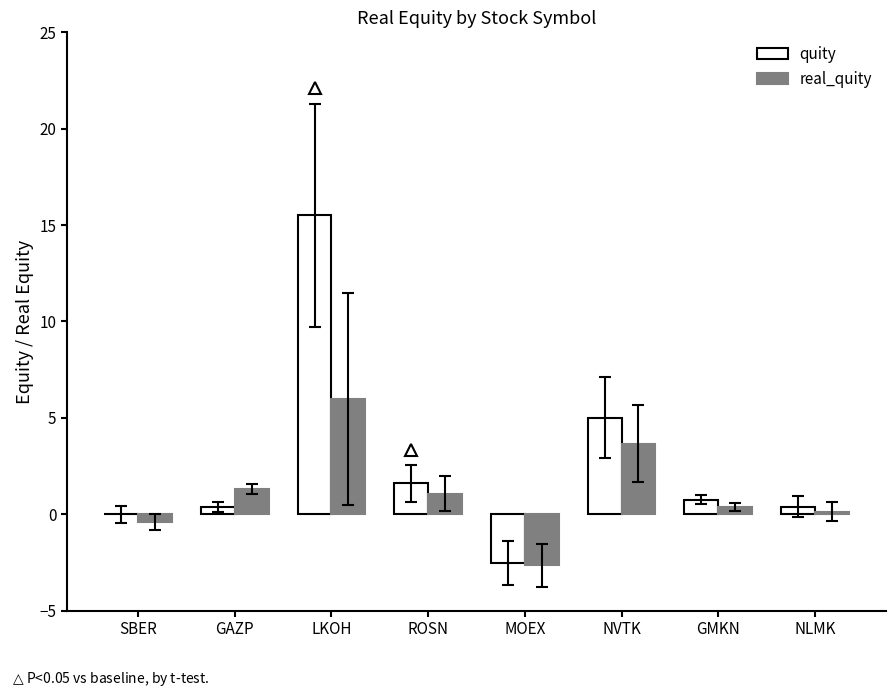

At which label does real_quity reach its peak?

LKOH